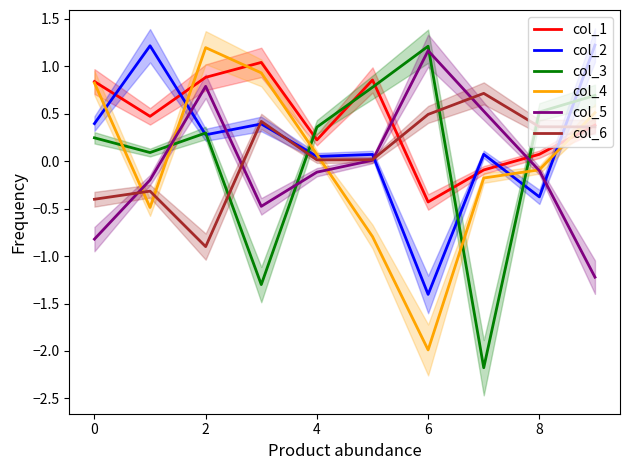

Reading left to right, extract all data points from this chart.

col_1: 0.8	0.5	0.9	1.0	0.2	0.9	-0.4	-0.1	0.1	0.4
col_2: 0.4	1.2	0.3	0.4	0.1	0.1	-1.4	0.1	-0.4	1.2
col_3: 0.2	0.1	0.3	-1.3	0.4	0.8	1.2	-2.2	0.5	0.7
col_4: 0.8	-0.5	1.2	0.9	0.1	-0.8	-2.0	-0.2	-0.1	0.5
col_5: -0.8	-0.2	0.8	-0.5	-0.1	0.0	1.2	0.5	-0.1	-1.2
col_6: -0.4	-0.3	-0.9	0.4	0.0	0.0	0.5	0.7	0.4	0.4